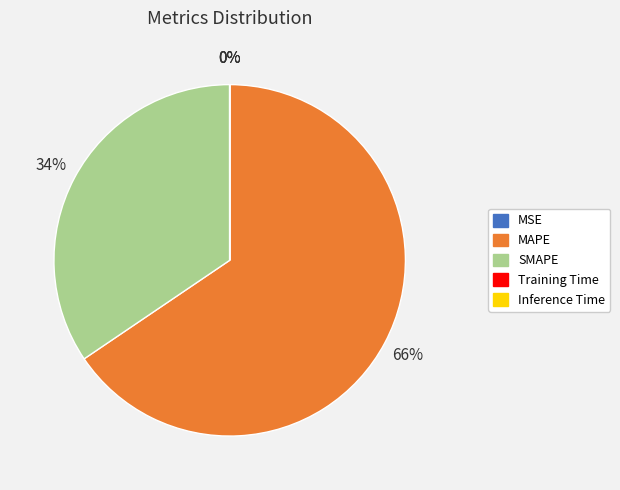

True or false: MAPE accounts for 58% of the total.

False